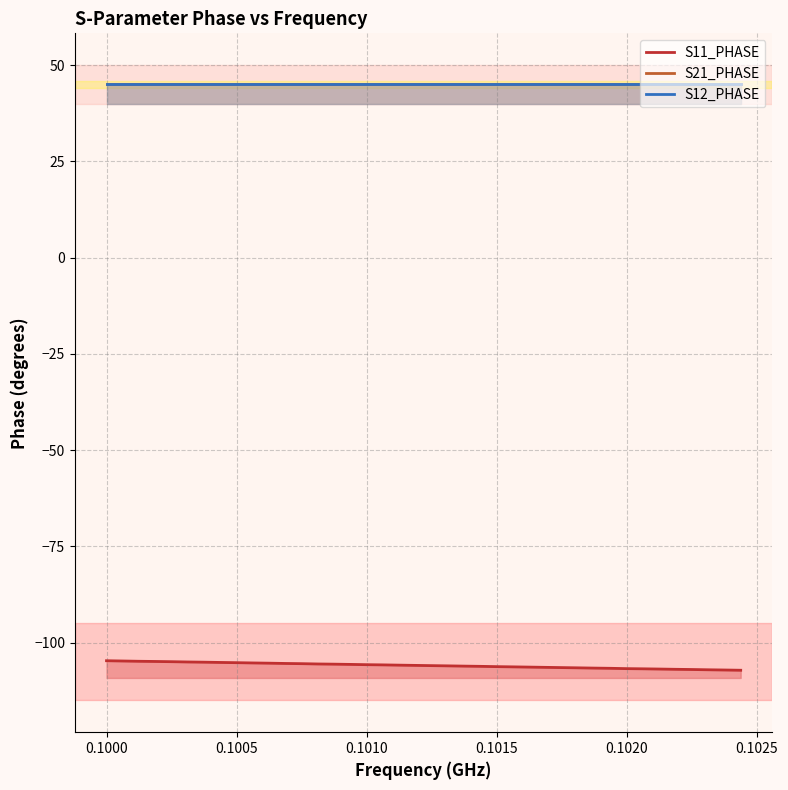

How many lines are shown in the chart?

3